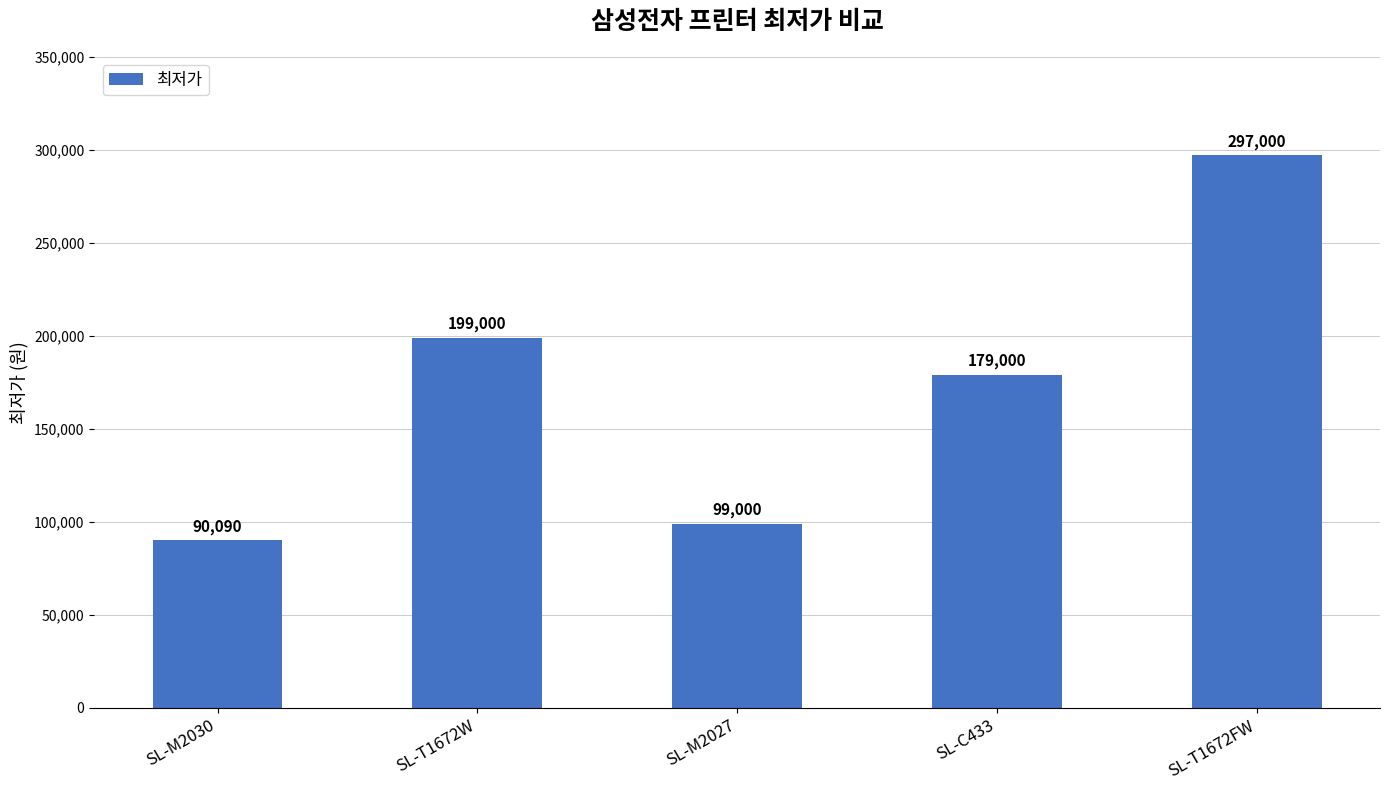

What is the value of the 4th bar from the left?

179000